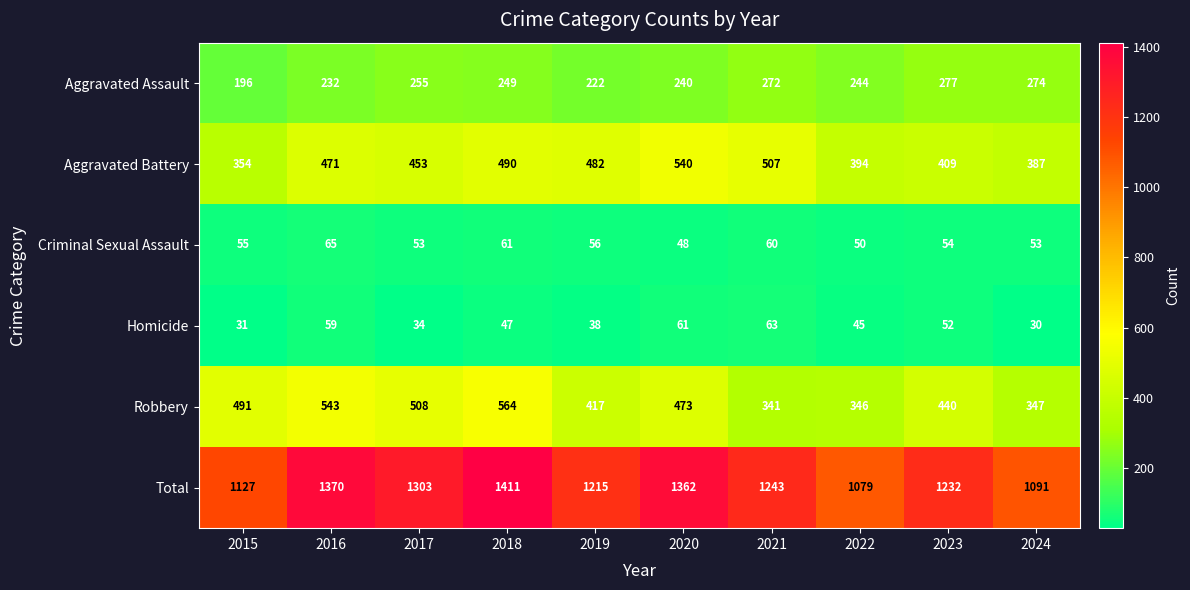

What is the sum of the Homicide values at 2017 and 2024?

64